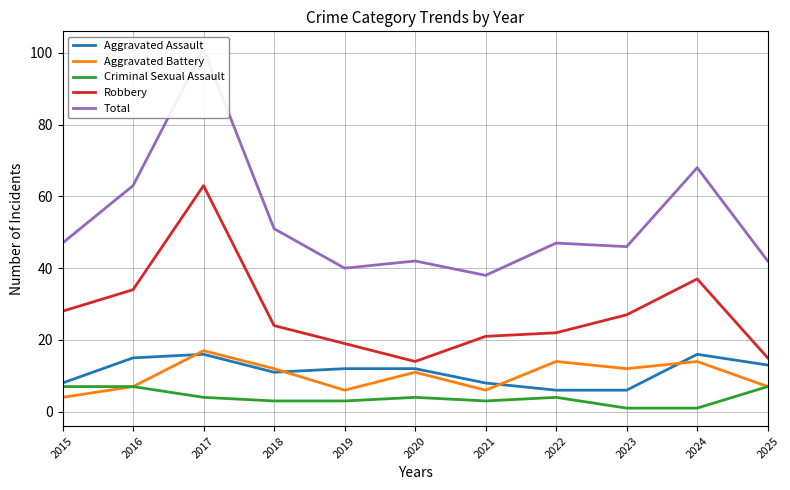

What is the smallest value displayed?

1